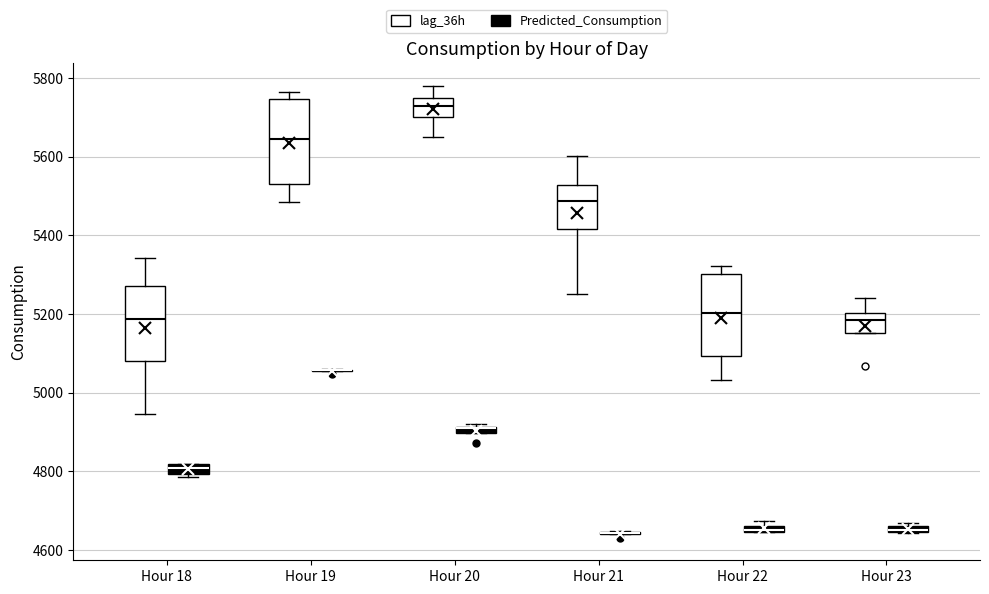

Where is the lower edge of the box for Hour 23 (Predicted_Consumption) on the y-axis? The values are not printed on the chart, so give them approximately, as read against the axis.

4640